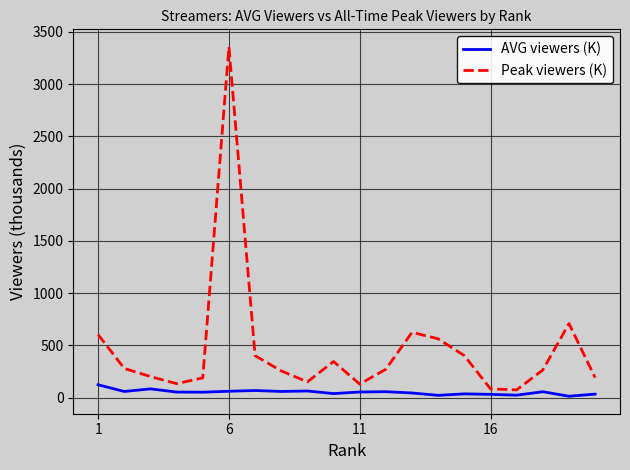

Which series has the largest range (max minus min)?

Peak viewers (K)